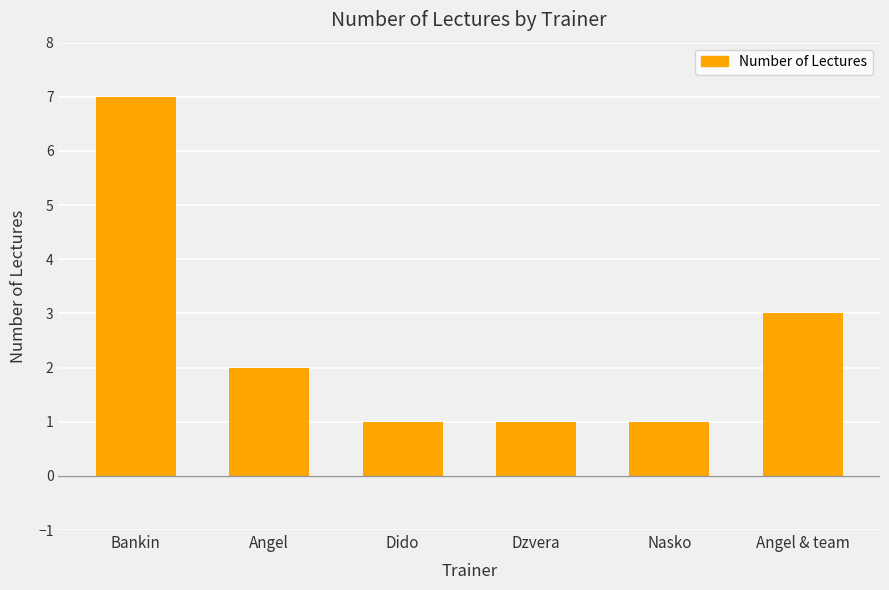

What position from the left is Nasko?

5